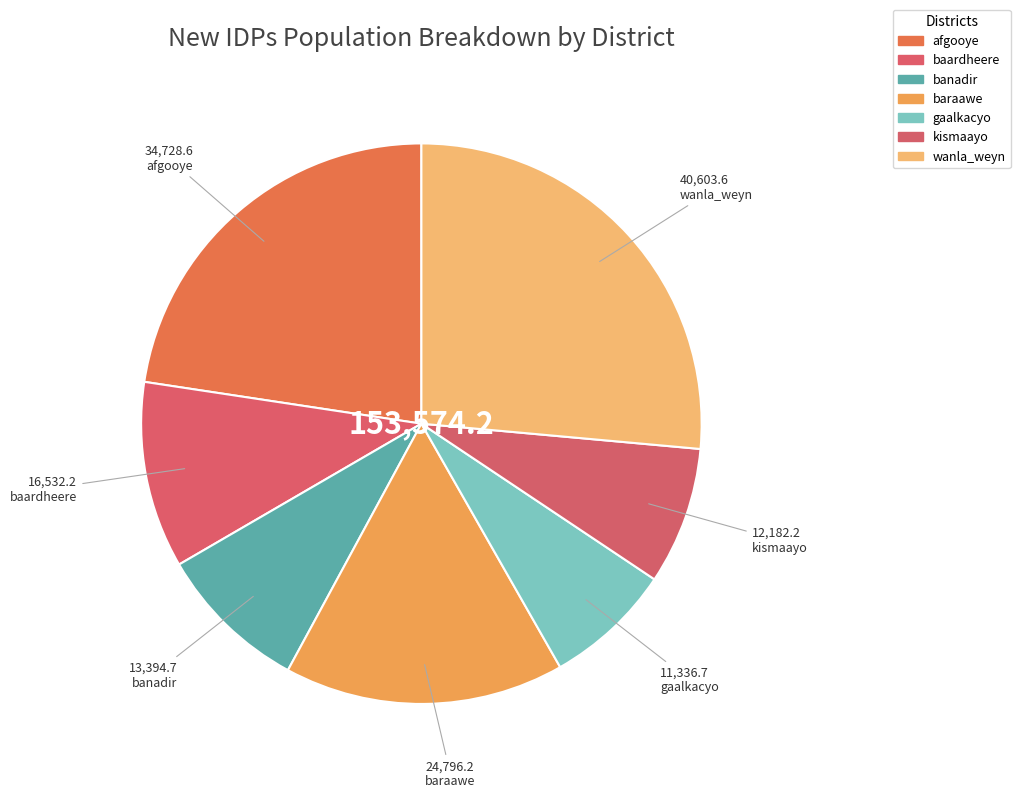

The kismaayo slice represents 13% of the pie. True or false?

False